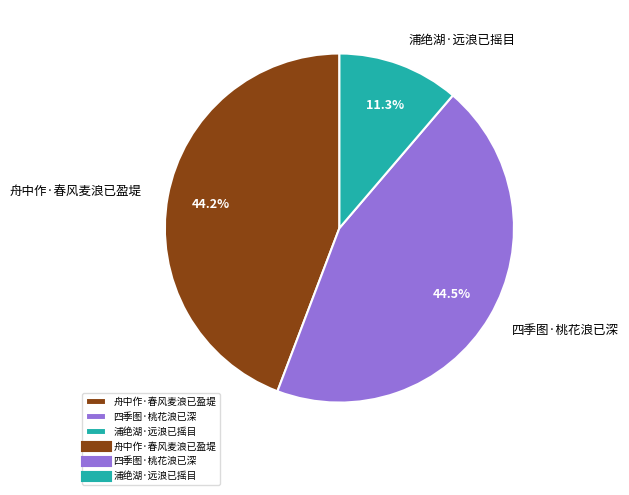

To the nearest percent, what is the difference between the largest and smallest slice percentages?

33%